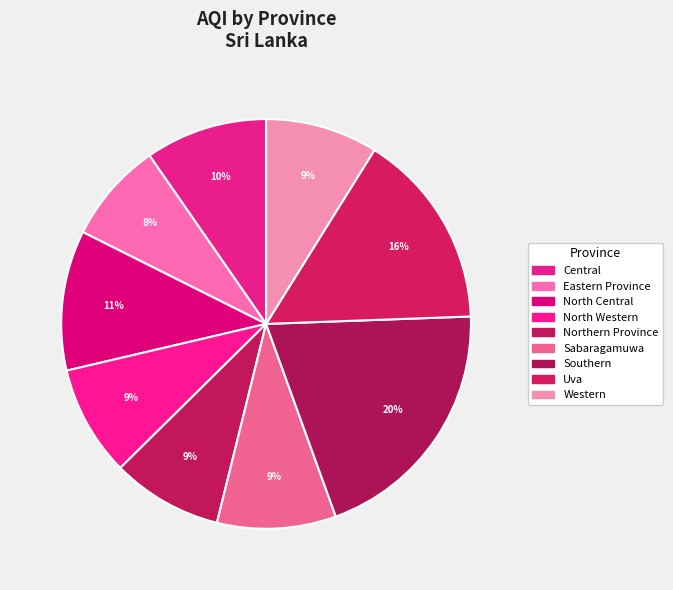

What percentage do Western and North Western together represent?

17.6%